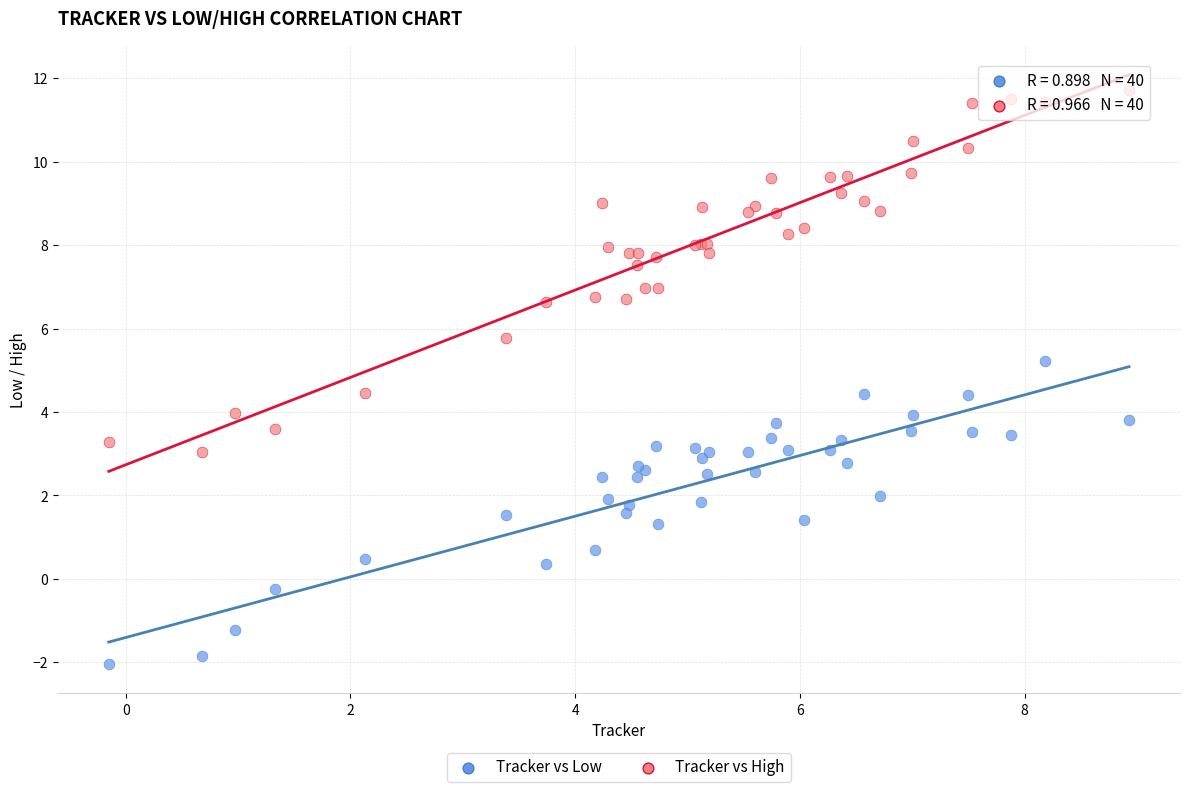

Which series contains the highest Y value?

Tracker vs High